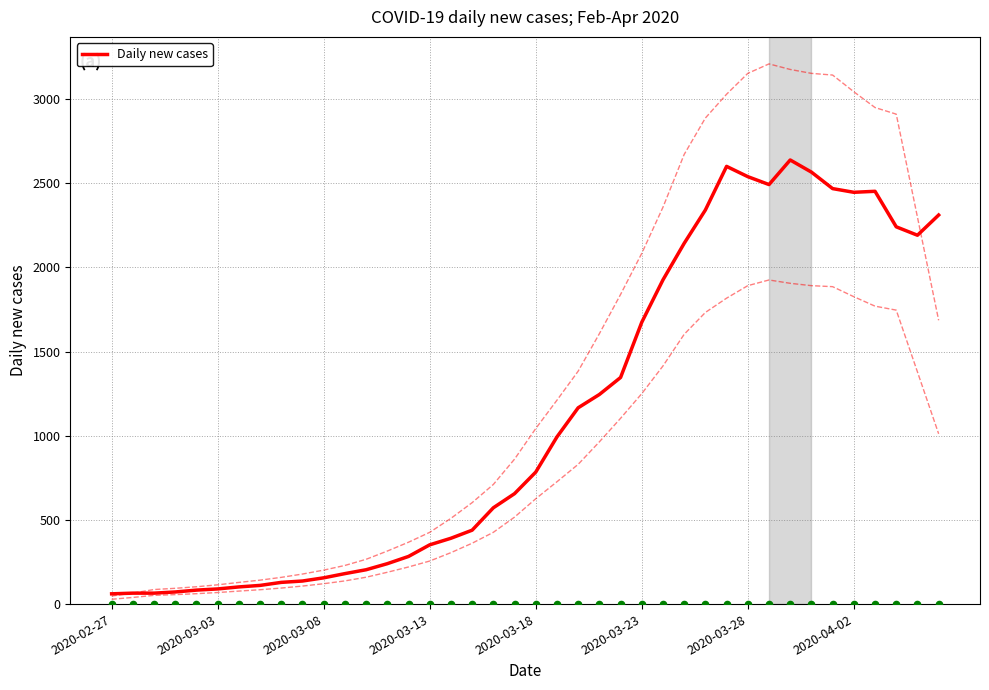

What is the change in value from 22 to 23?

+79